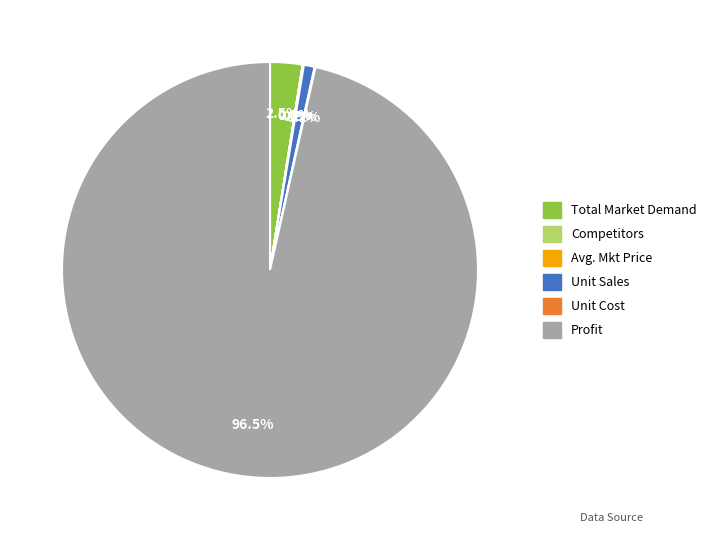

Which has a higher value, Unit Sales or Profit?

Profit